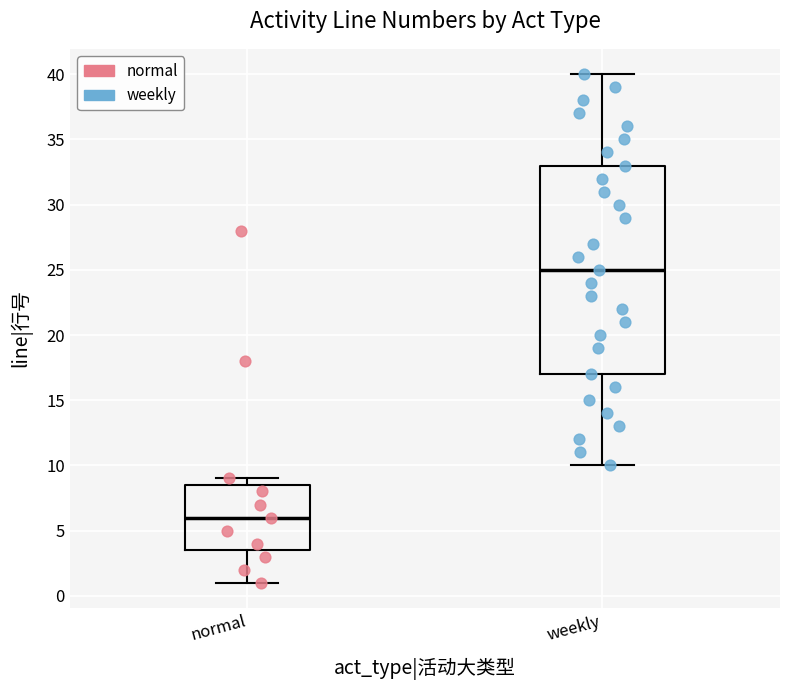

Which box's median line is the highest?

weekly